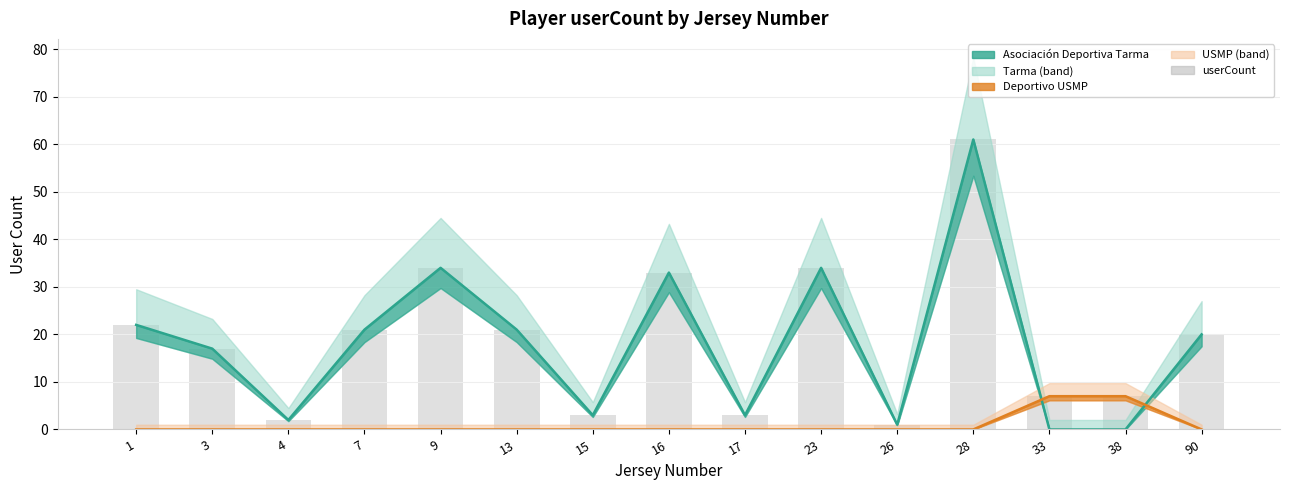

Which label corresponds to the smallest value in the chart?

26